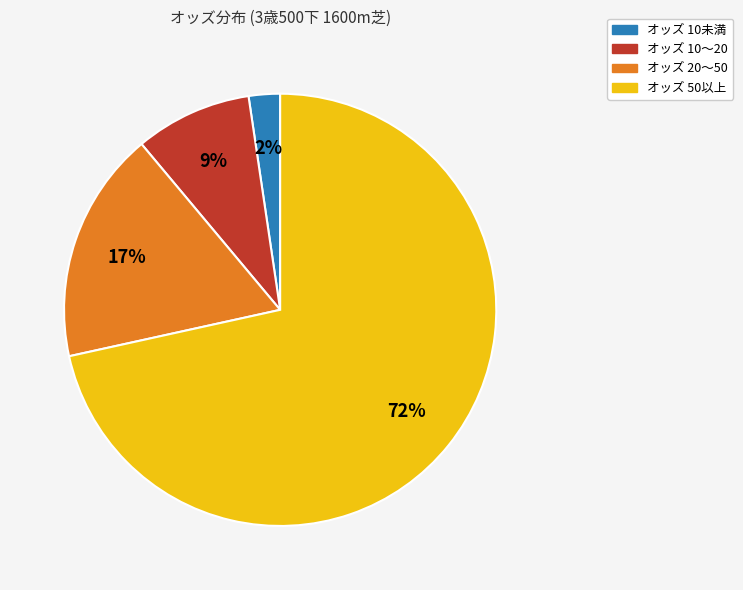

Between オッズ 10〜20 and オッズ 50以上, which is larger?

オッズ 50以上